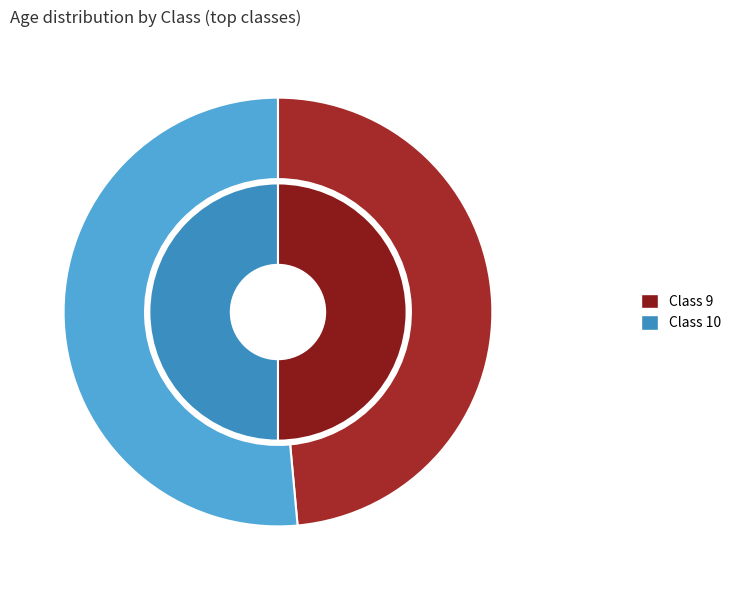

Does any single category account for the majority?

No